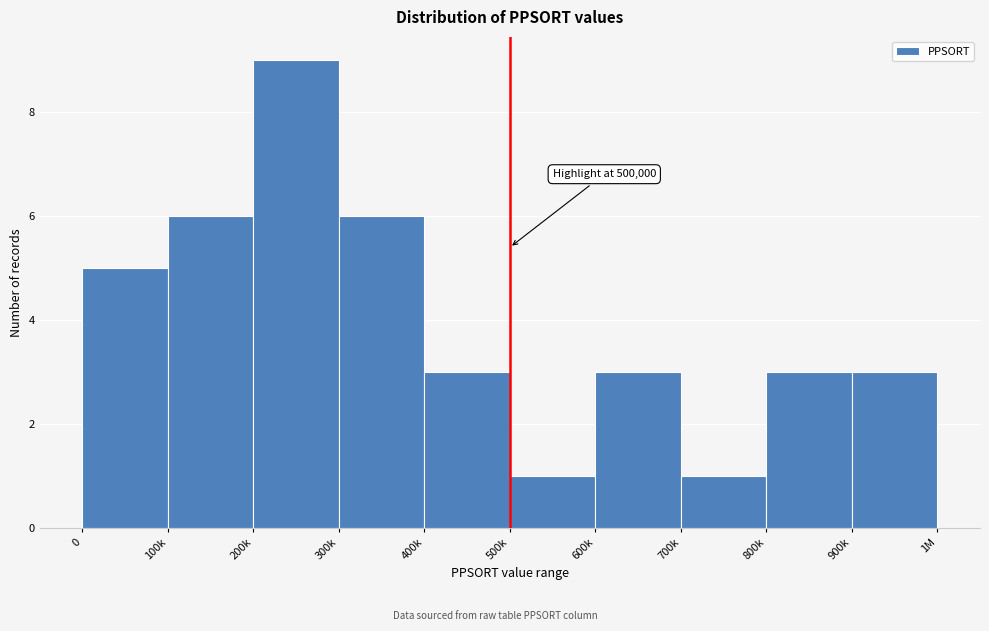

Reading left to right, list all the values displayed in this chart.

0=5	100k=6	200k=9	300k=6	400k=3	500k=1	600k=3	700k=1	800k=3	900k=3